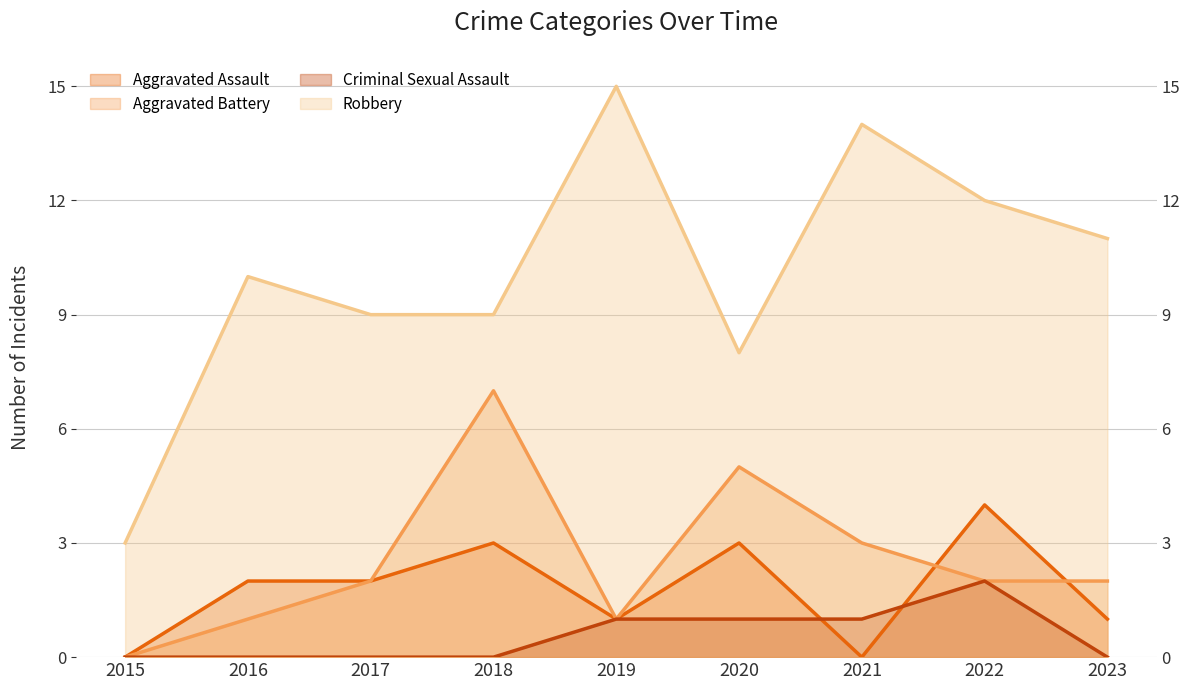

What is the difference between the highest and lowest values at 2020?

7